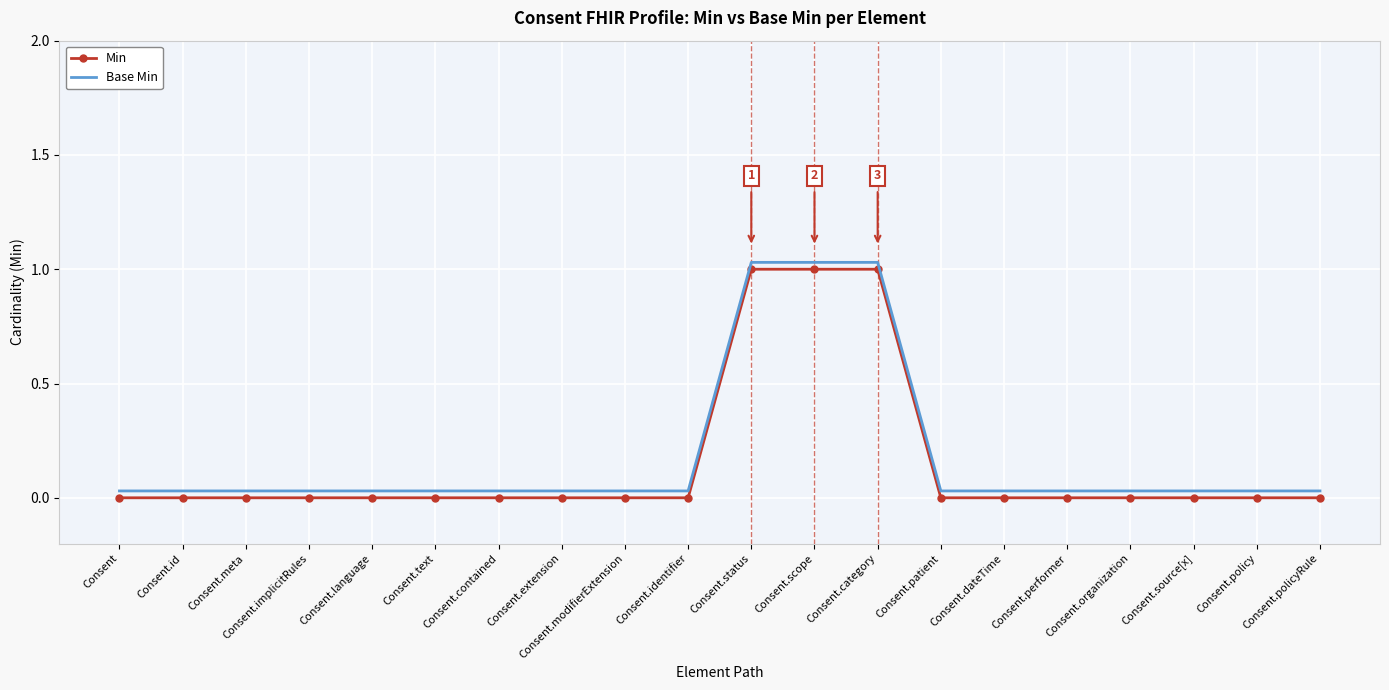

True or false: Min has a value of -0.6 at Consent.meta.

False